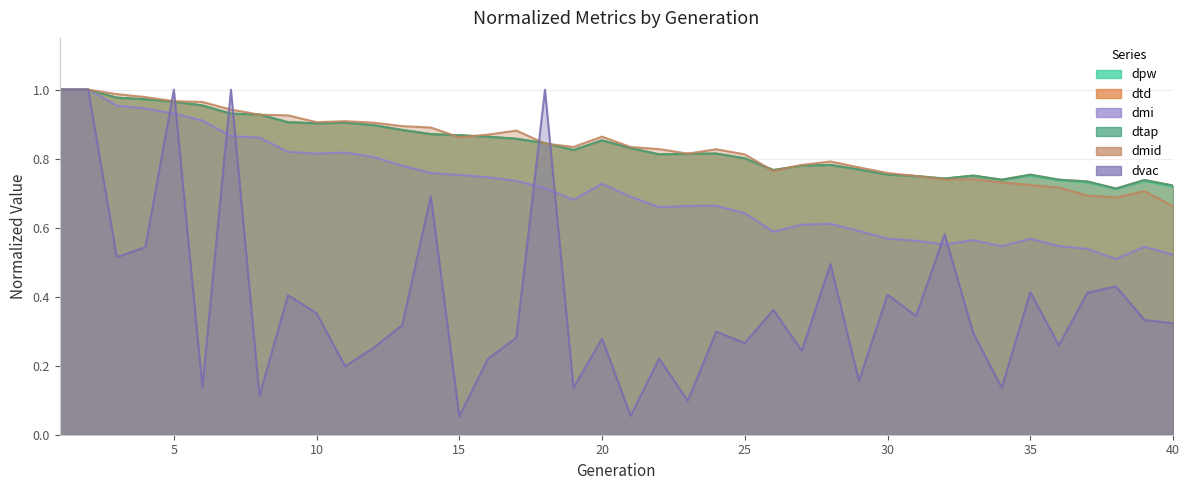

Is the value of dpw at 33 greater than the value of dtap at 1?

No